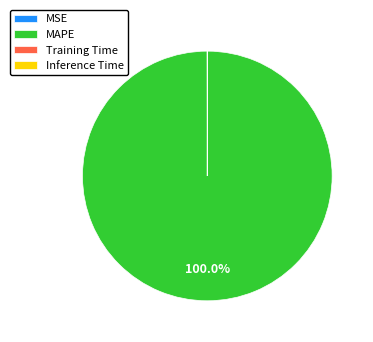

What is the largest slice in the pie chart?

MAPE